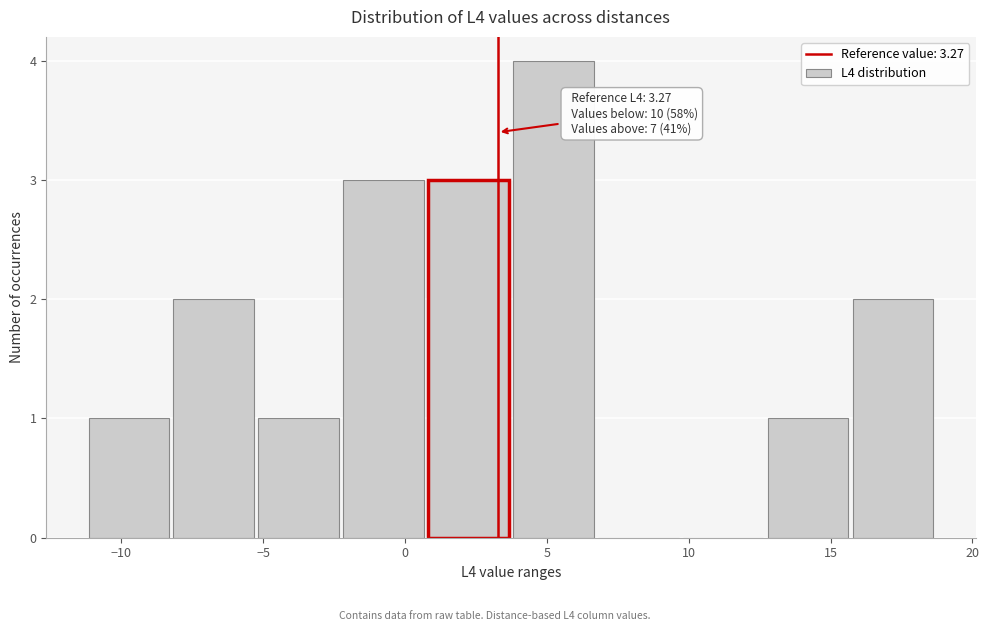

Which range on the x-axis has the tallest bar?

3.5 to 6.5